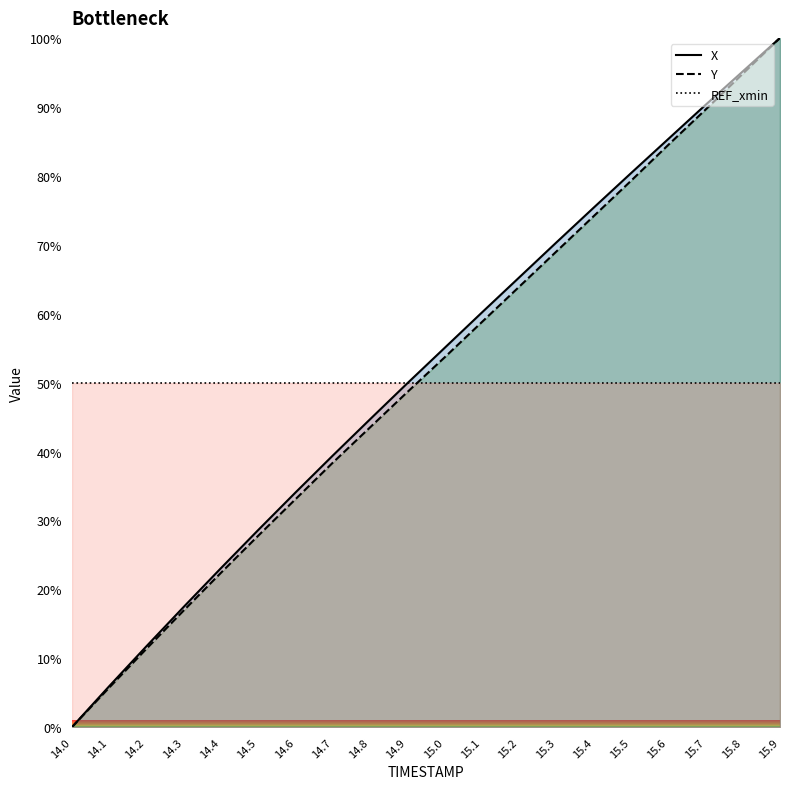

What are all the series names shown in the legend?

X, Y, REF_xmin